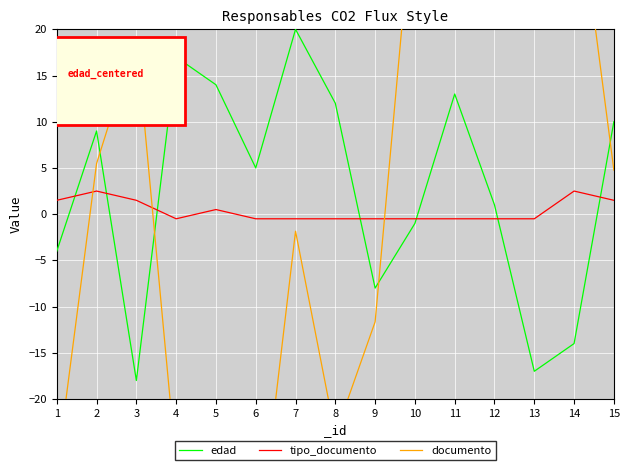

Rank the series by their maximum value, from highest to lowest.

documento, edad, tipo_documento